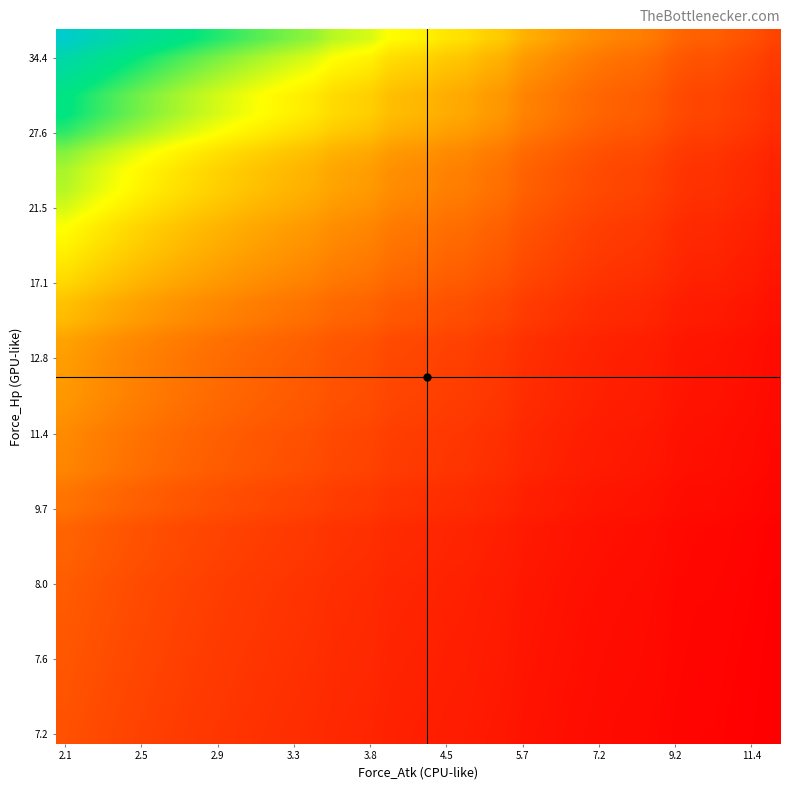

At which category is the sum across all series the highest?

2.1